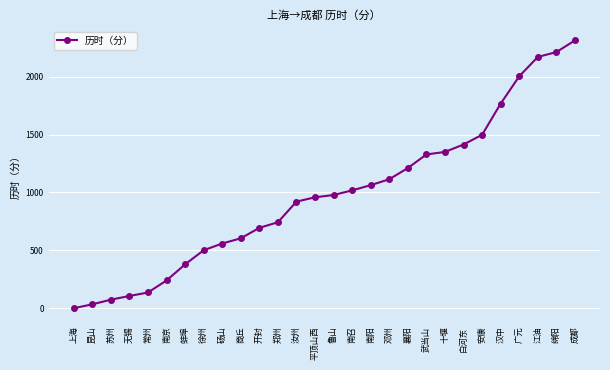

True or false: the data shows 358 at 十堰.

False